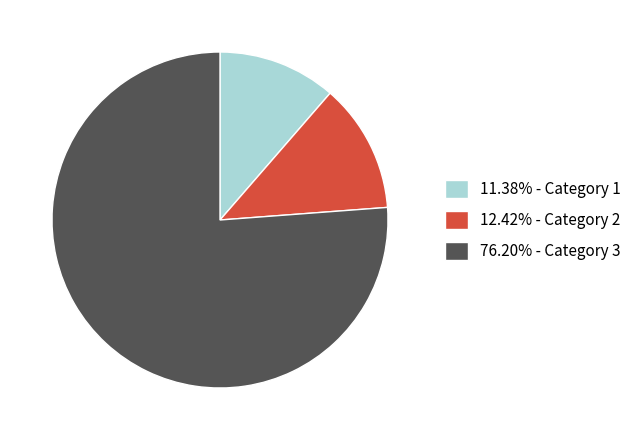

Does any single category account for the majority?

Yes